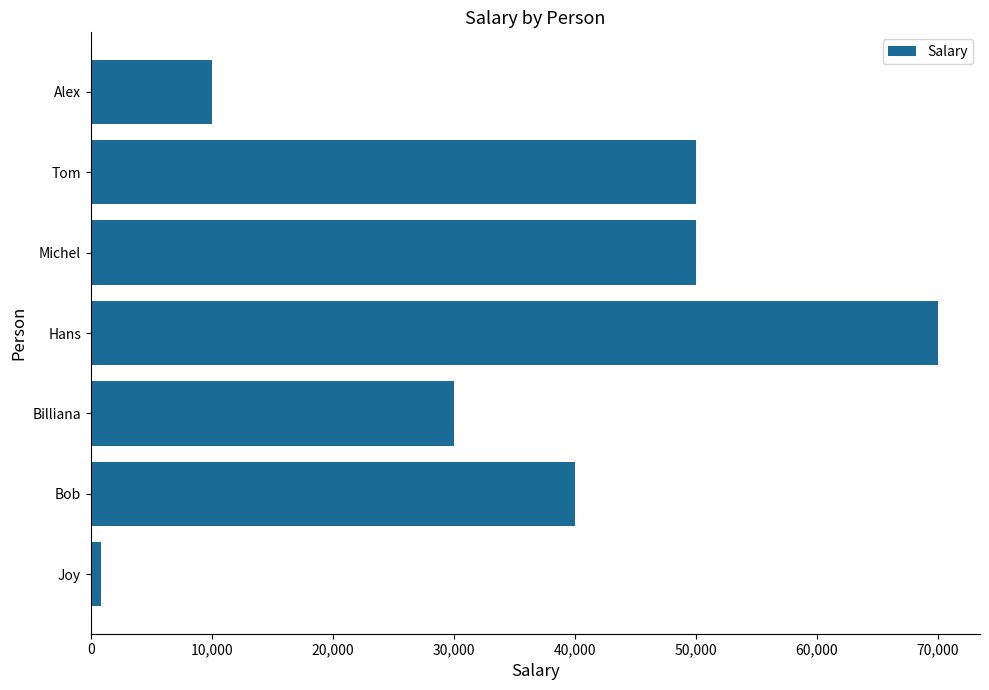

What is the change in value from Hans to Bob?

-30000